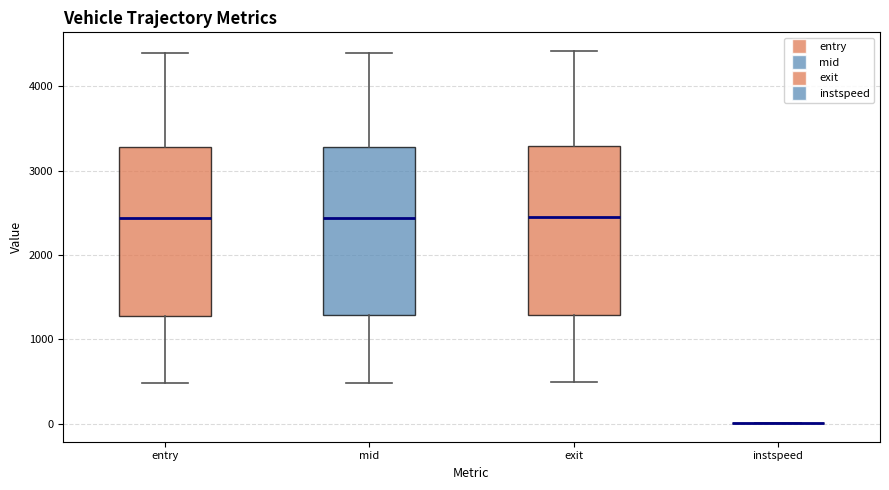

Reading left to right, transcribe this box plot: for each box, give where its median line is, the range the box spans, and where its two whiskers end, as read against the y-axis. The values are not printed on the chart, so give them approximately, as read against the axis.

entry: median 2400, box 1300 to 3300, whiskers 500 to 4400
mid: median 2400, box 1300 to 3300, whiskers 500 to 4400
exit: median 2400, box 1300 to 3300, whiskers 500 to 4400
instspeed: box collapsed to a line at 0, whiskers 0 to 0